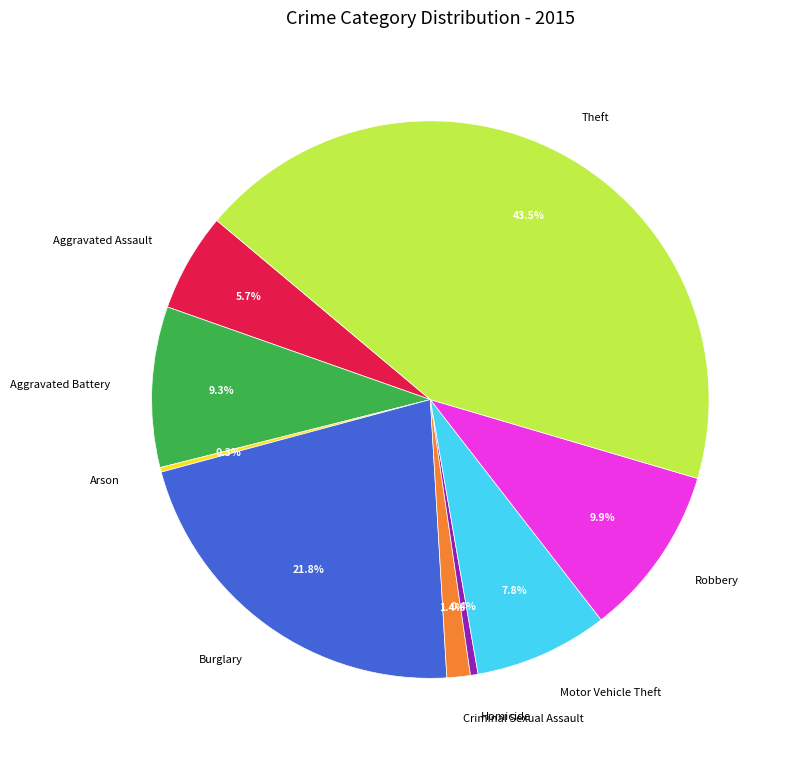

What is the largest slice in the pie chart?

Theft